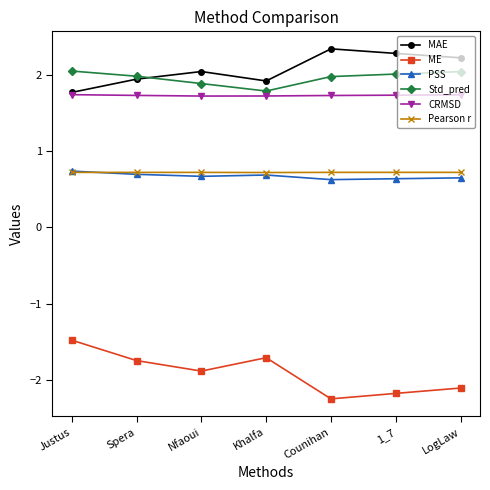

What are all the series names shown in the legend?

MAE, ME, PSS, Std_pred, CRMSD, Pearson r